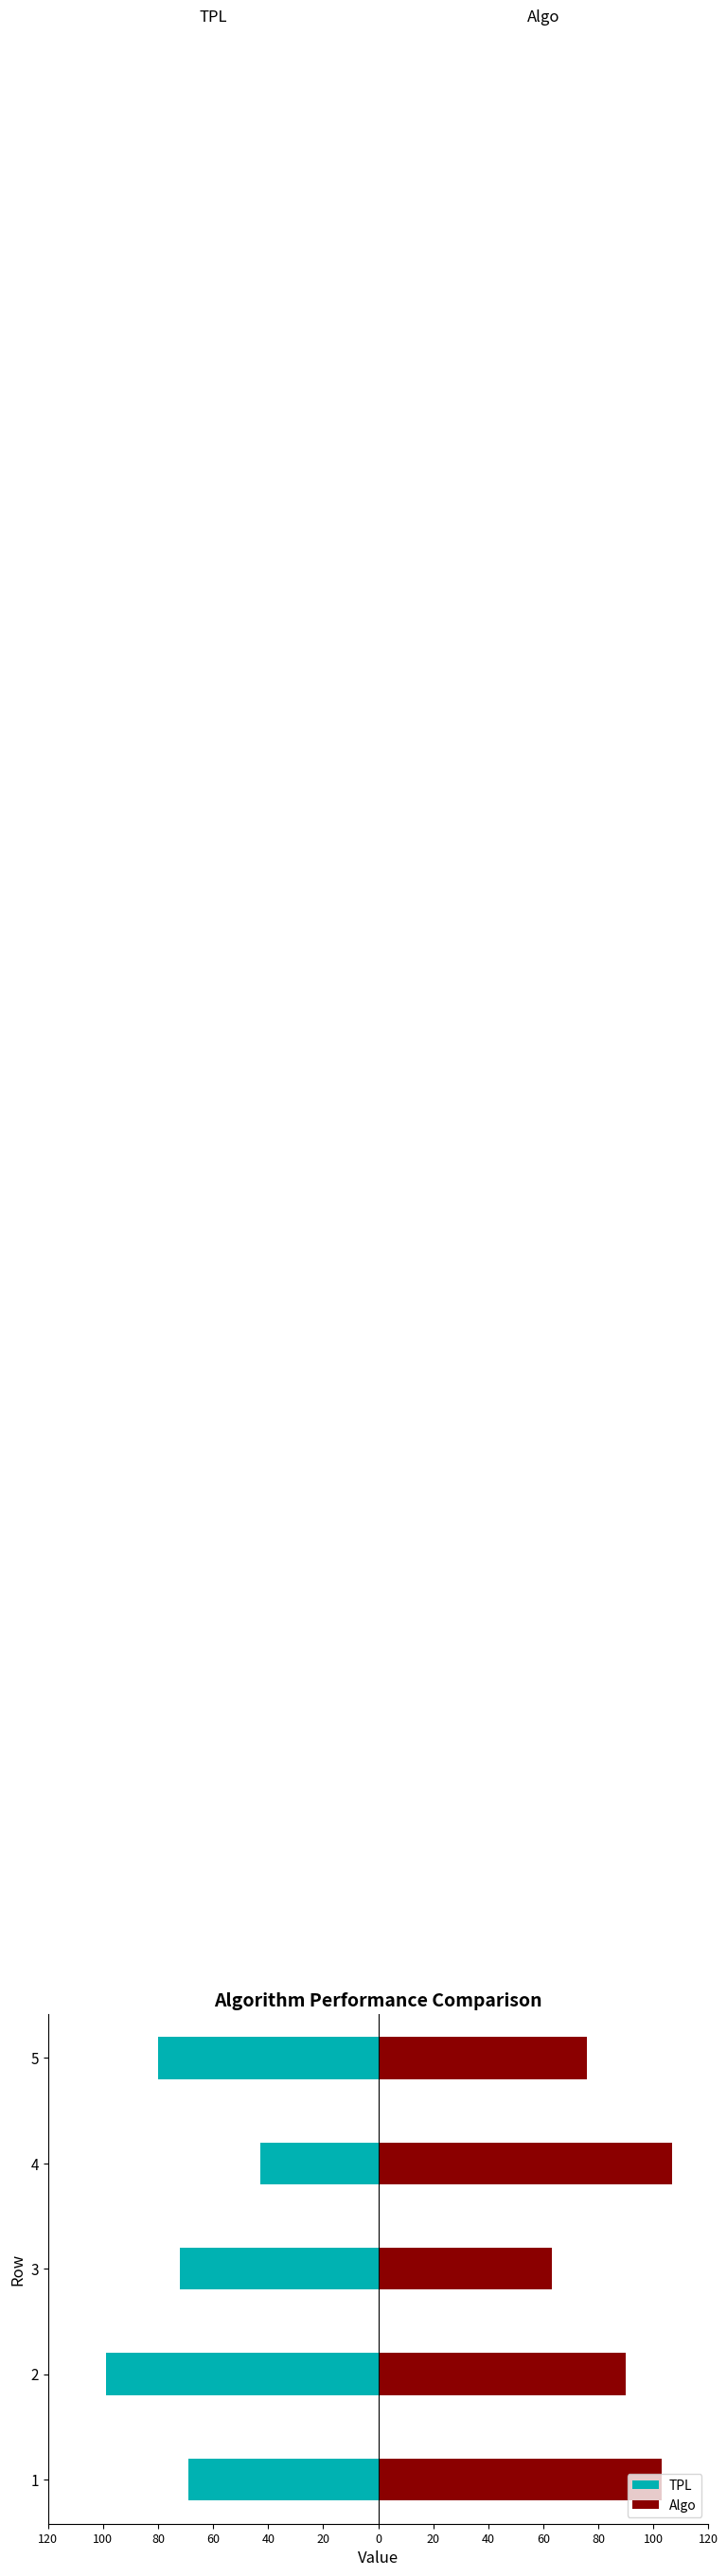

What is the value of the Algo bar at the 3rd from the left?

63